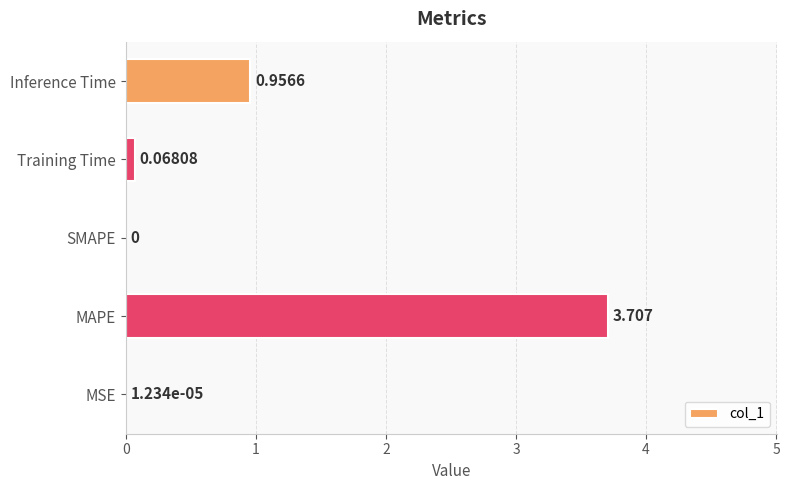

At which label is the value closest to 1?

Inference Time